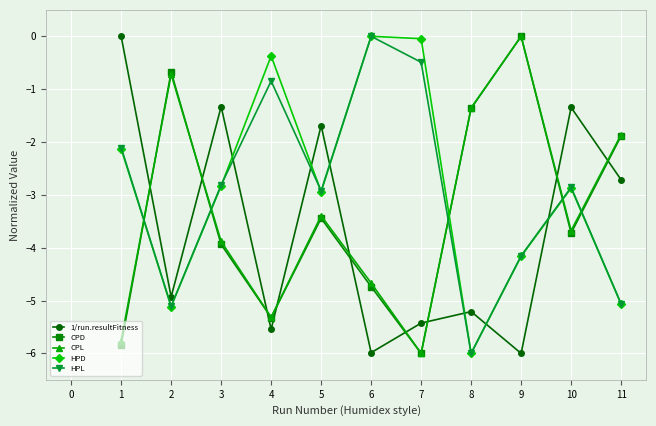

Is it true that CPD equals -2.0 at 9?

False